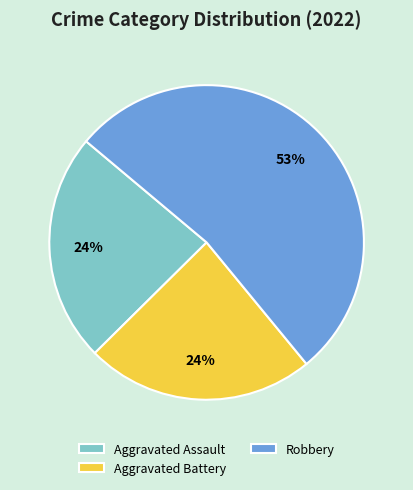

Is there a majority slice in this chart?

Yes